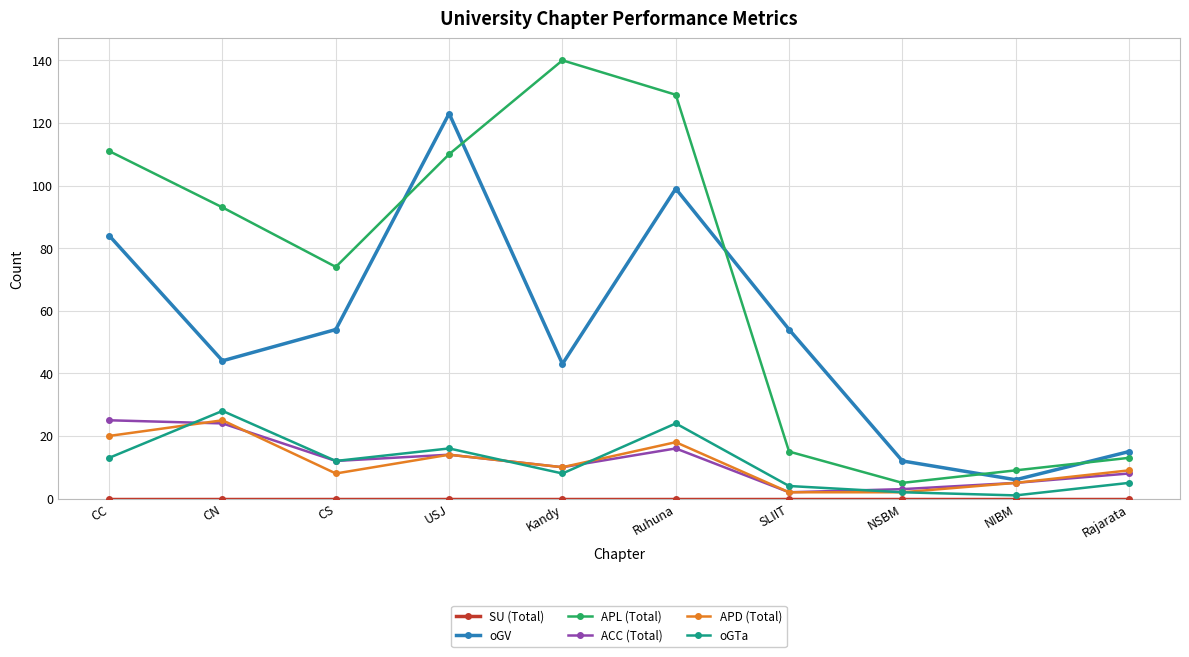

Which series has the largest range (max minus min)?

APL (Total)